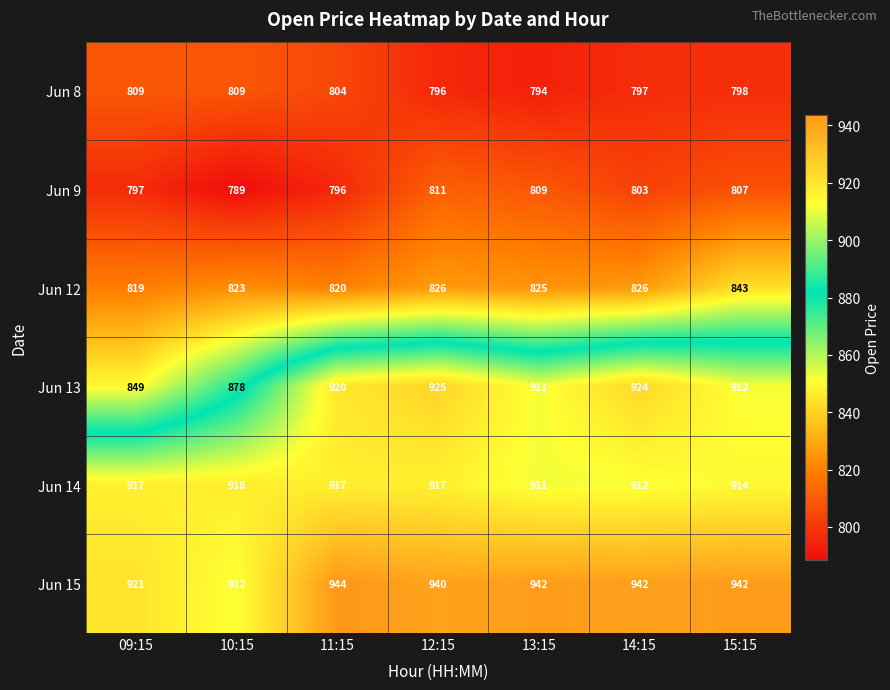

Which series changed the most between 10:15 and 12:15?

Jun 13